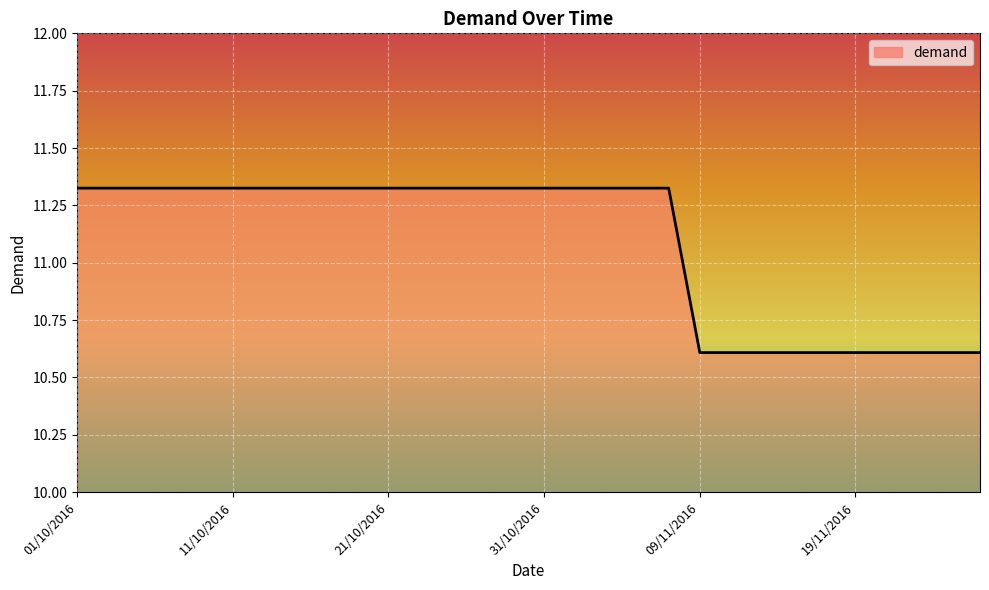

What is the minimum value shown in the chart?

10.6